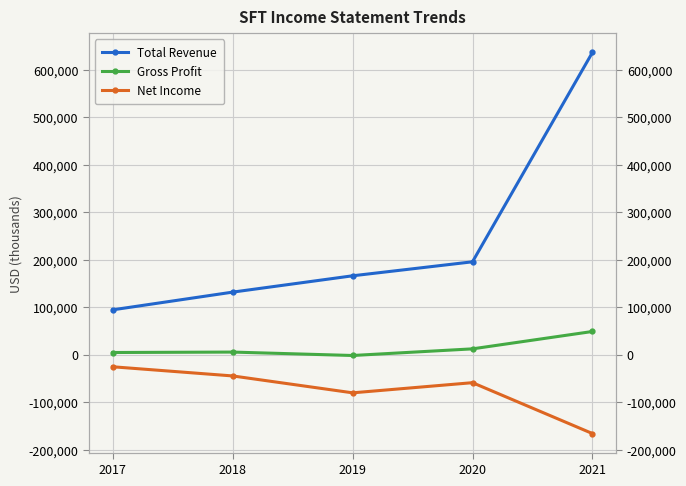

Reading left to right, list all the values displayed in this chart.

Total Revenue: 94500	131800	166200	195700	636900
Gross Profit: 4500	5400	-1800	12200	48800
Net Income: -25600	-44900	-80500	-59100	-166300